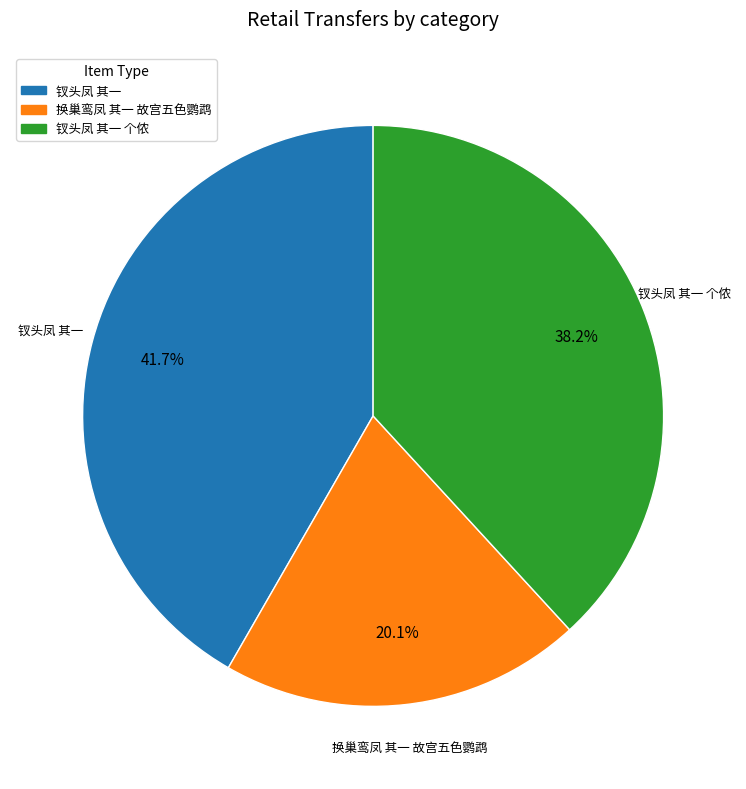

Between 钗头凤 其一 and 钗头凤 其一 个侬, which is larger?

钗头凤 其一